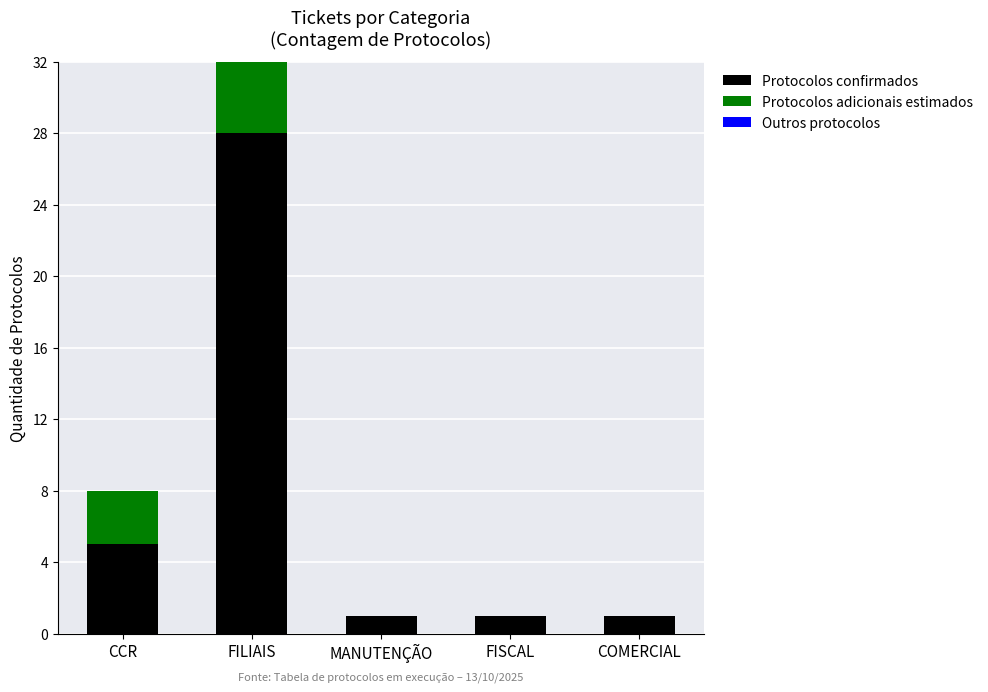

What is the sum of all Protocolos confirmados values?

36